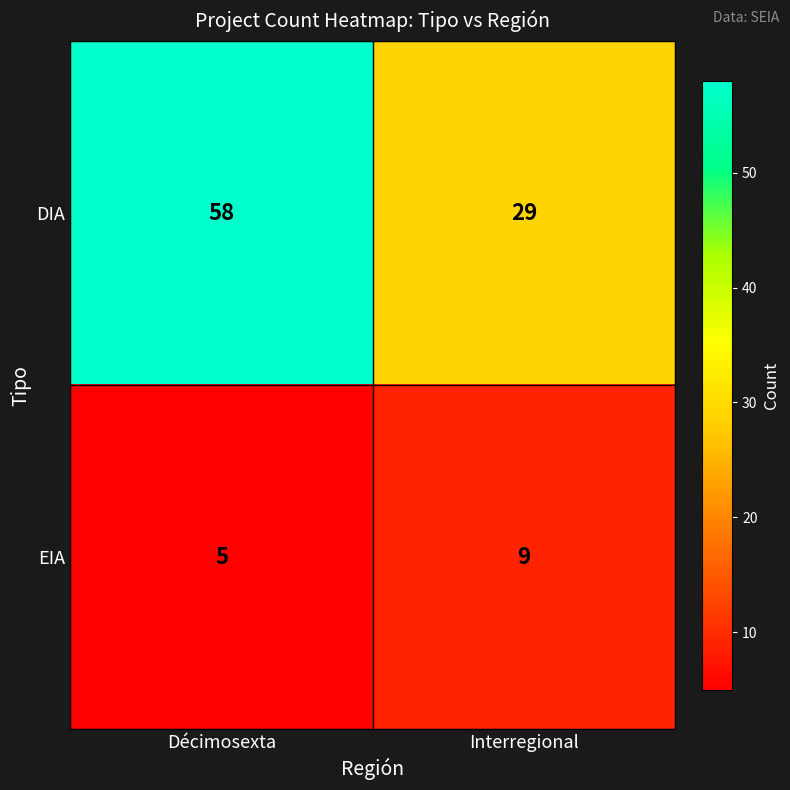

Reading left to right, transcribe all the data shown in this chart.

DIA: Décimosexta=58	Interregional=29
EIA: Décimosexta=5	Interregional=9